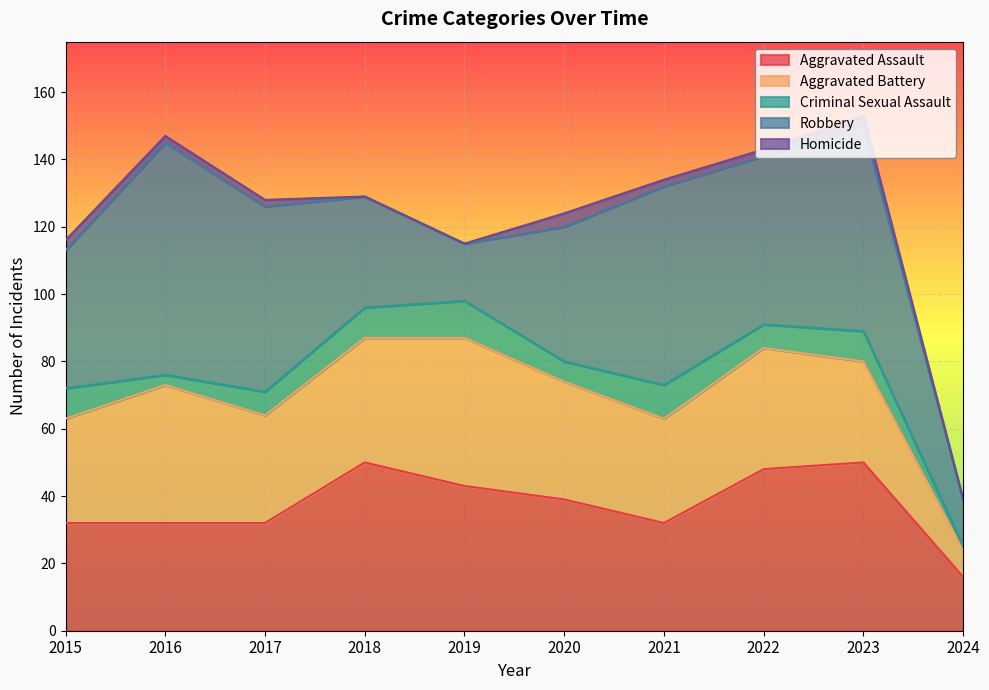

Read the Aggravated Battery value at 2024.

8